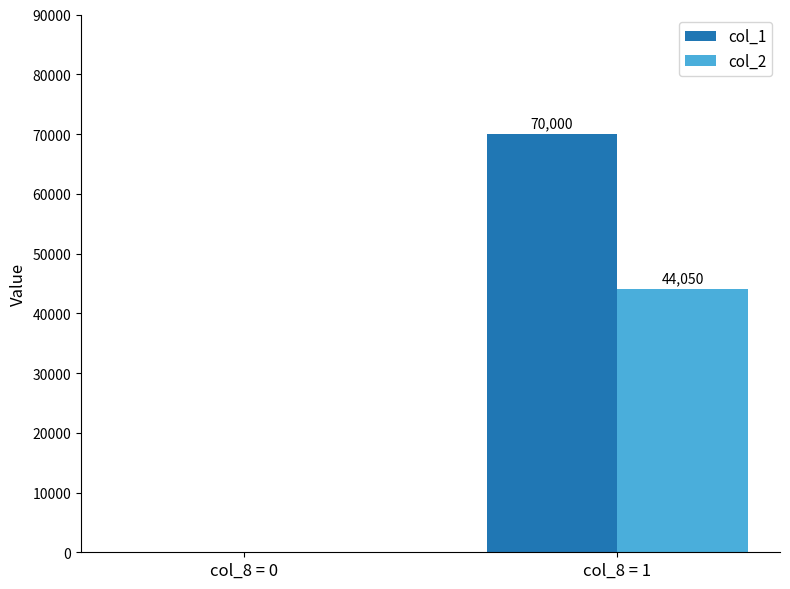

At which label does col_2 reach its peak?

col_8 = 1